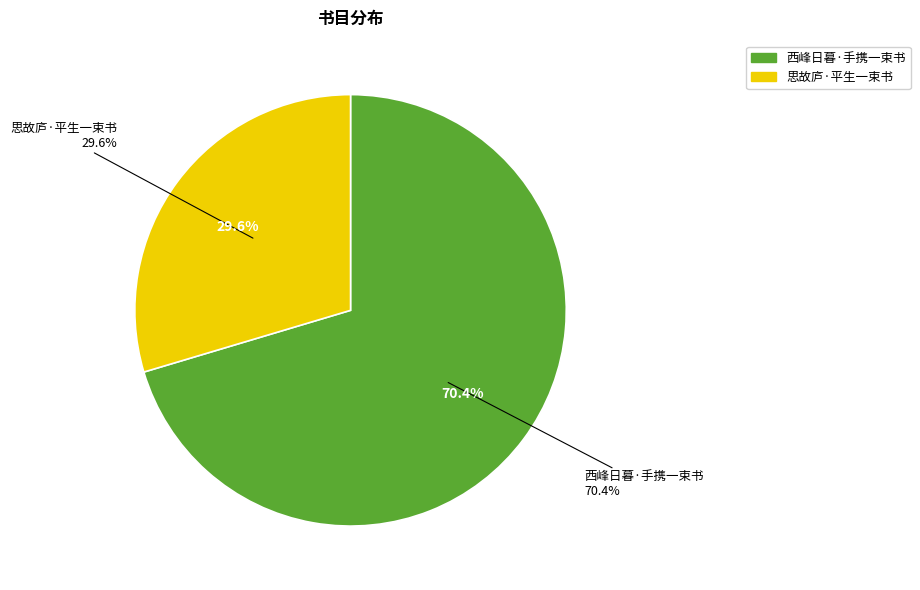

Does 思故庐·平生一束书 represent more than half of the total?

No